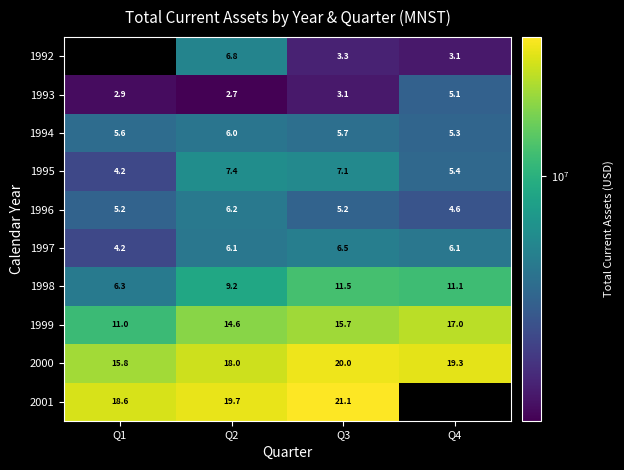

Where does the 1993 series first go above 3?

Q3